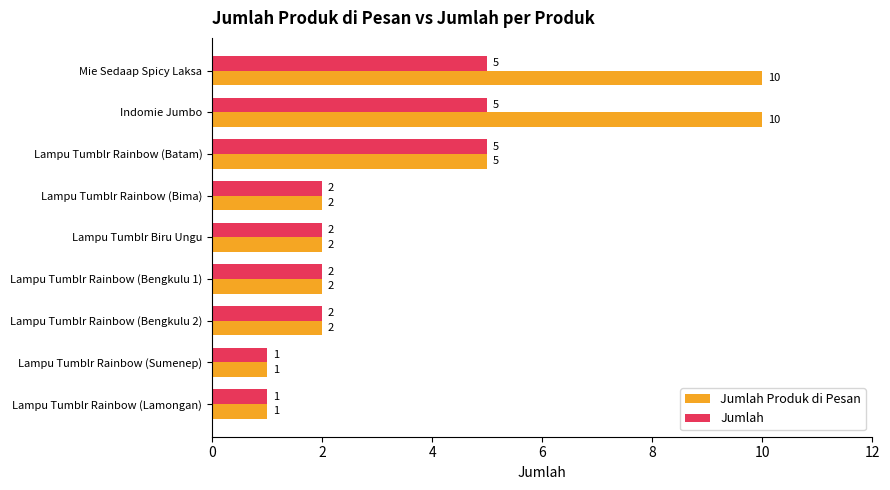

Which series has the largest total across all categories?

Jumlah Produk di Pesan